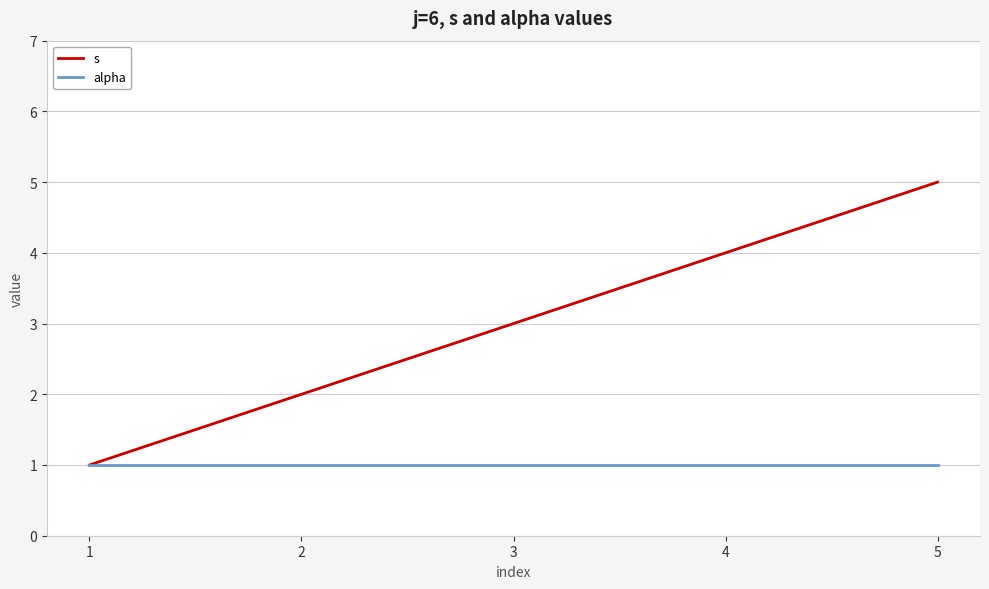

Read the s value at 3.

3